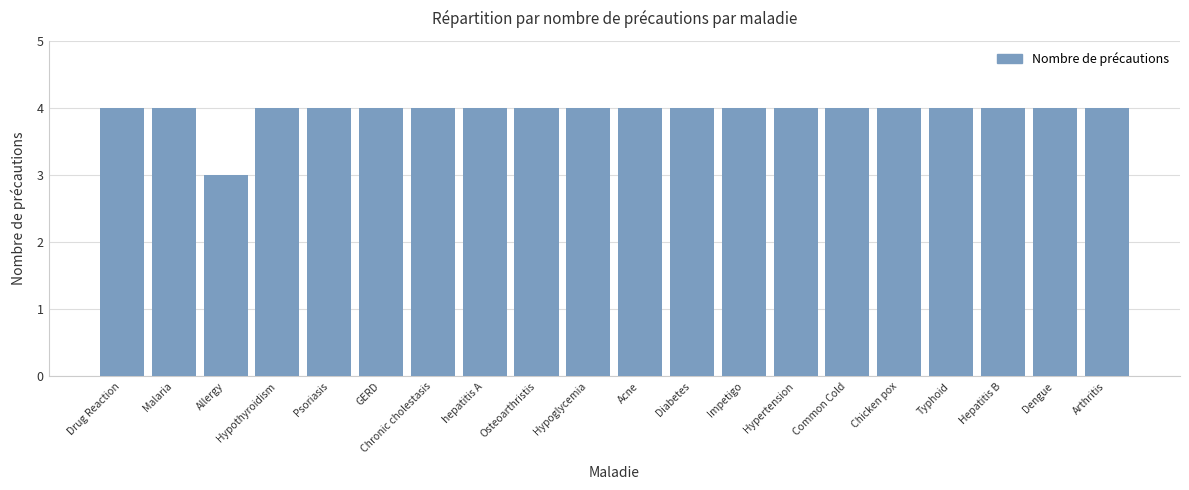

Is it true that the value at Impetigo is 4?

True